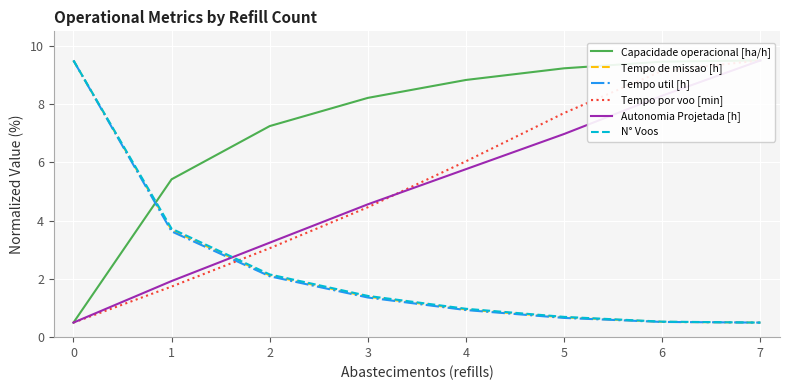

True or false: Tempo de missao [h] and Capacidade operacional [ha/h] cross at least once.

True